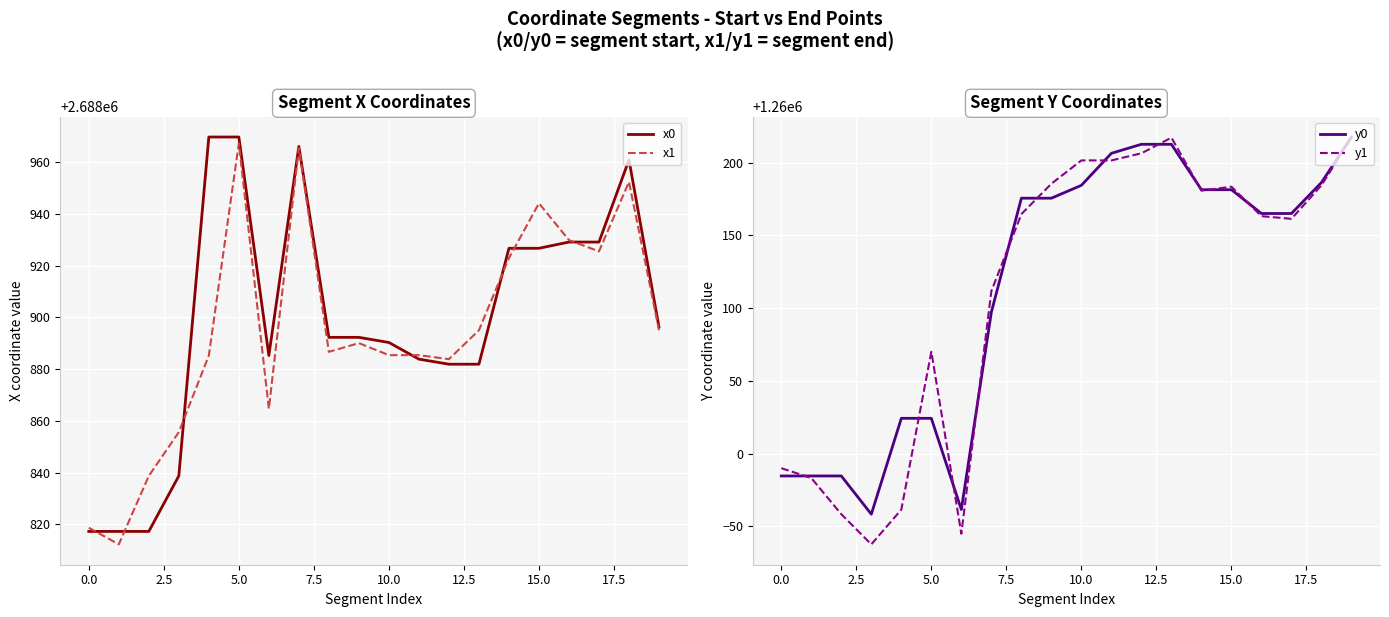

Count the number of data series in this chart.

4